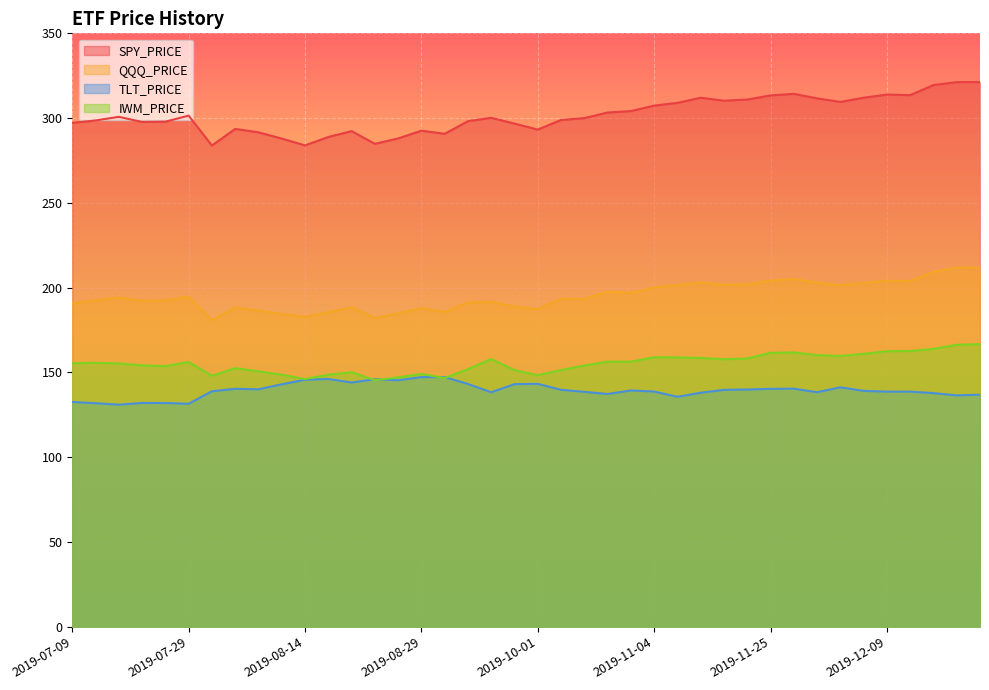

Where is IWM_PRICE nearest to the value 156?

2019-07-29